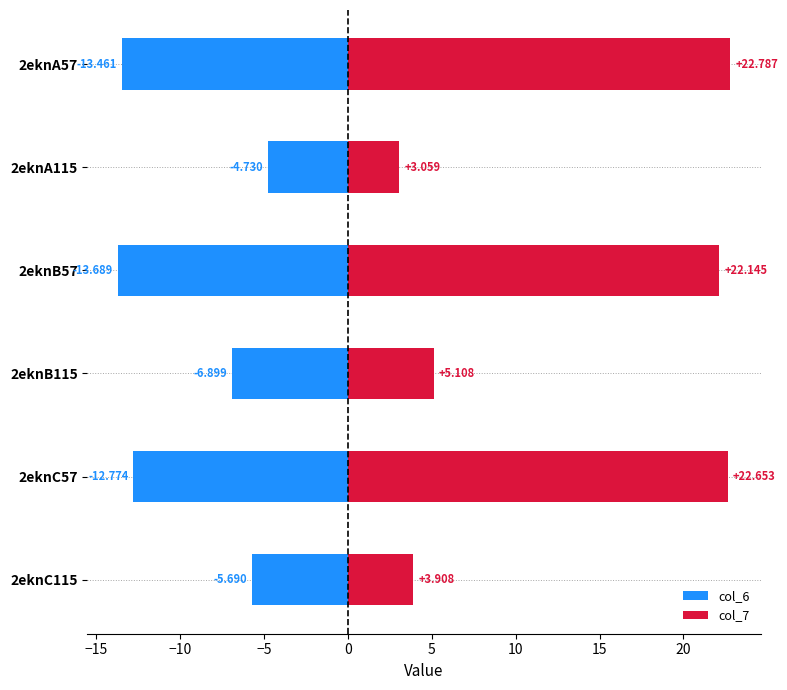

How many bars are there in total?

12